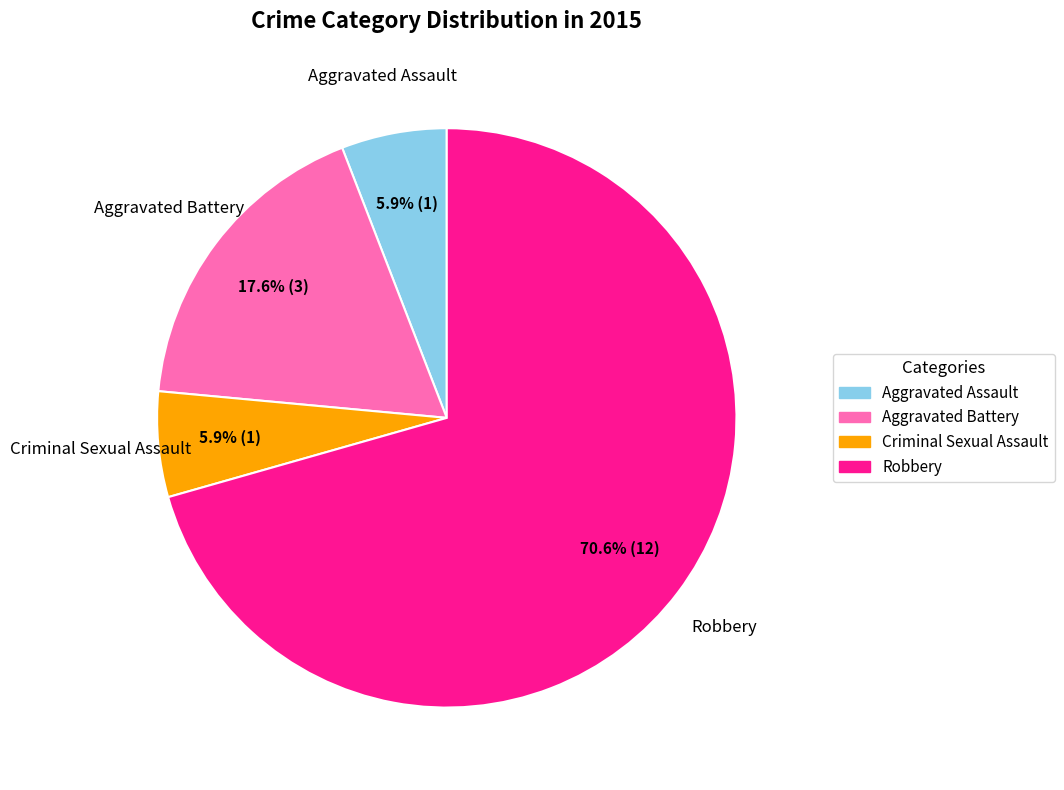

To the nearest percent, what portion does Robbery represent?

71%